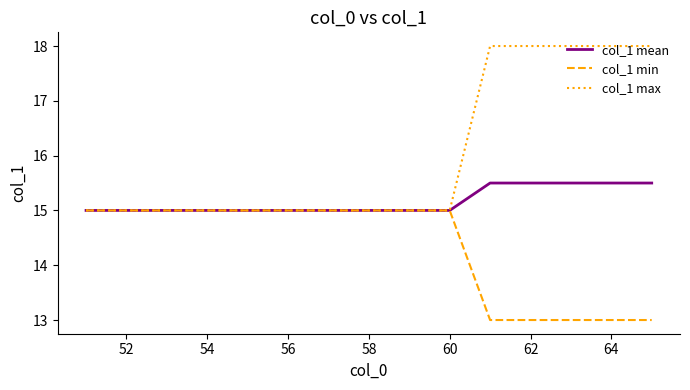

Which series has the largest total across all categories?

col_1 max